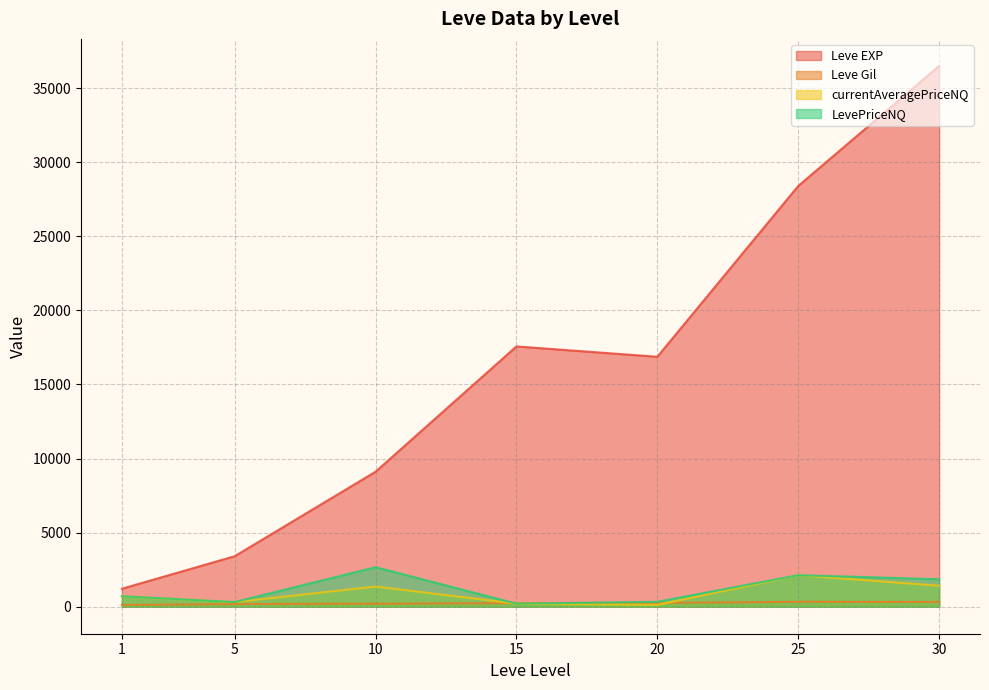

Rank the series by their maximum value, from highest to lowest.

Leve EXP, LevePriceNQ, currentAveragePriceNQ, Leve Gil